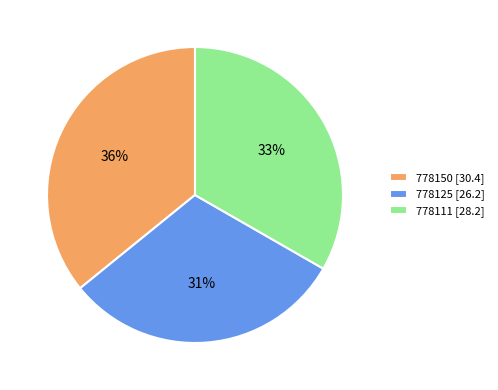

To the nearest percent, what is the combined percentage of 778150 and 778111?

69%